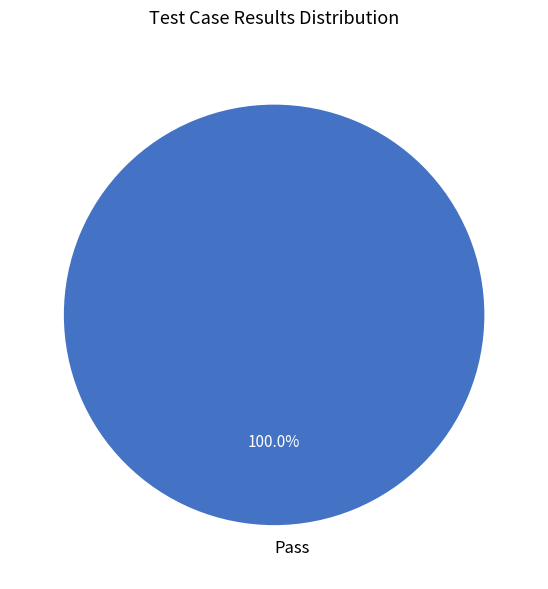

Rank the categories by value from highest to lowest.

Pass